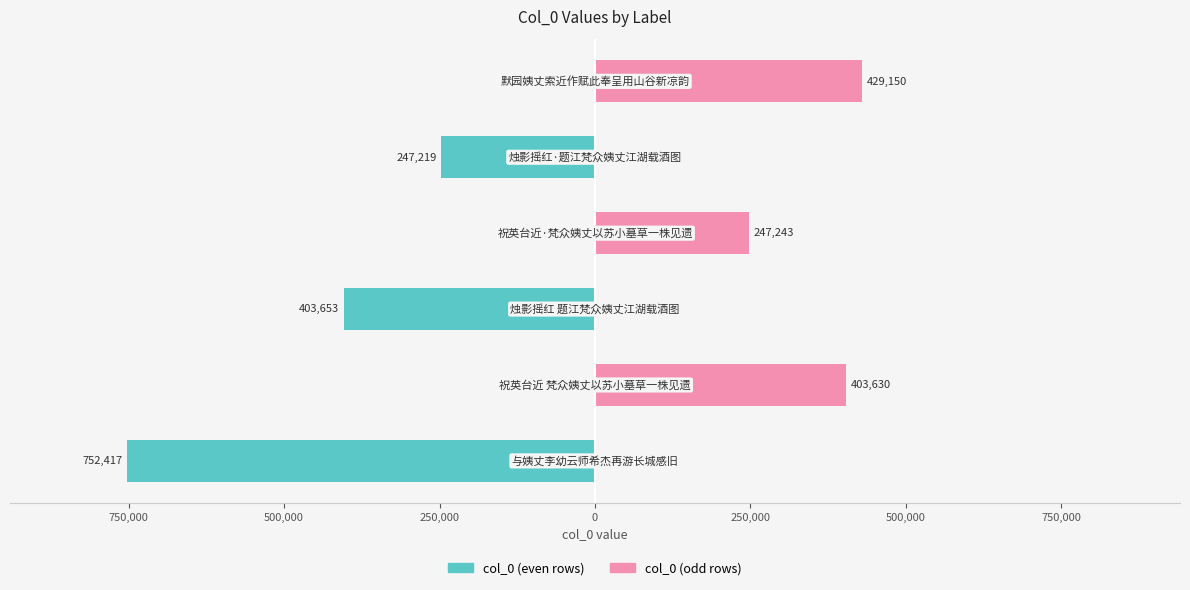

What is the maximum value shown in the chart?

429150